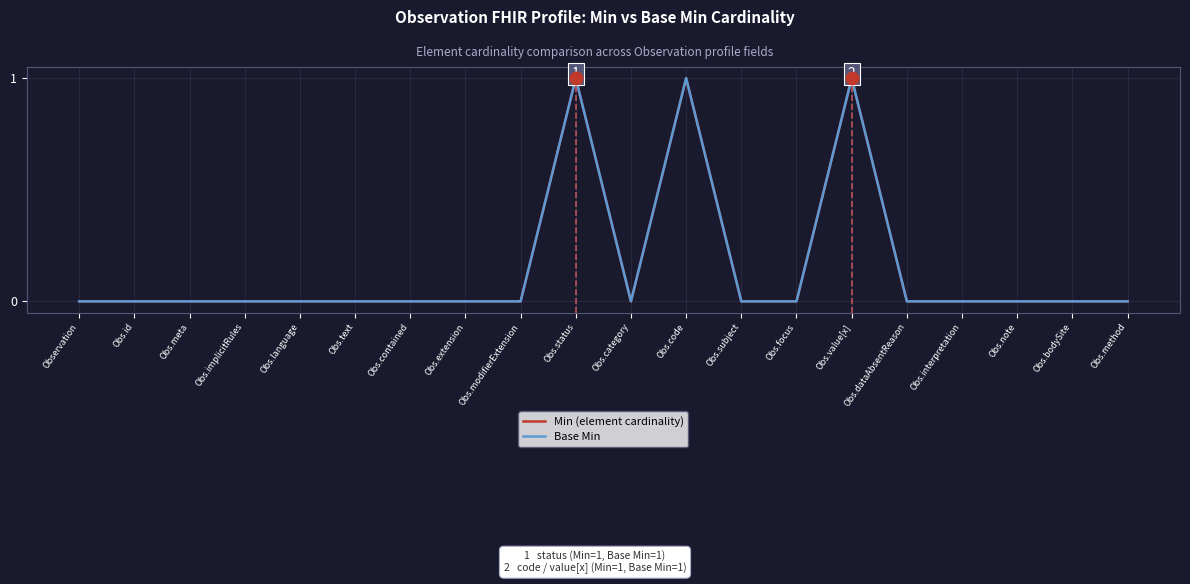

Which series has the widest spread of values?

Min (element cardinality)